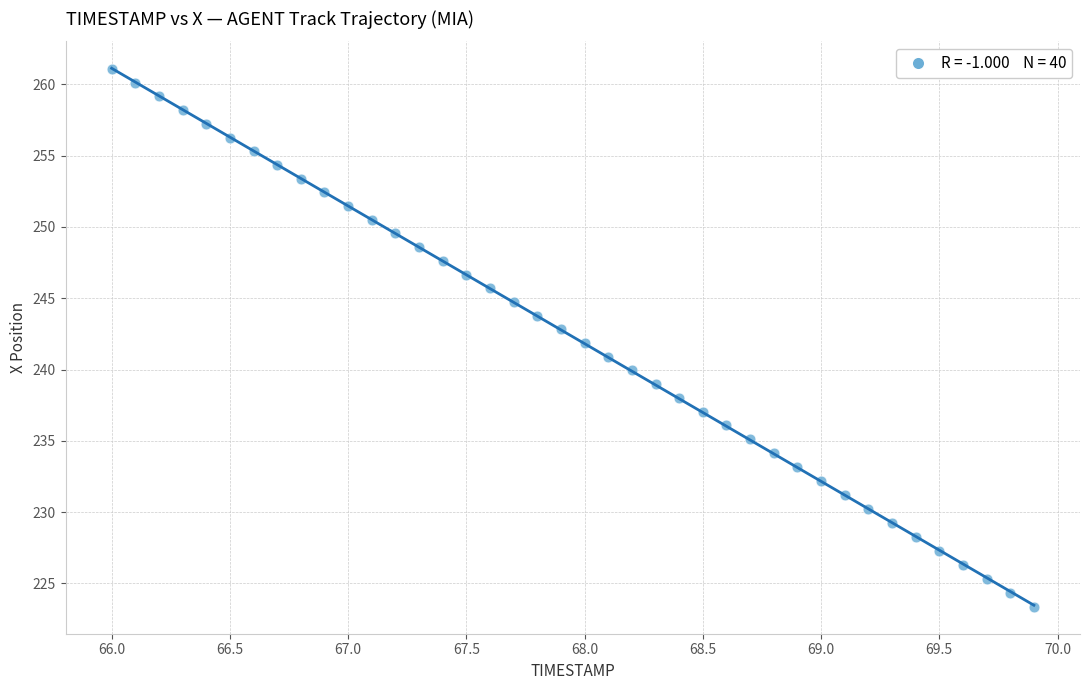

What is the range of X values (max minus min)?

3.9